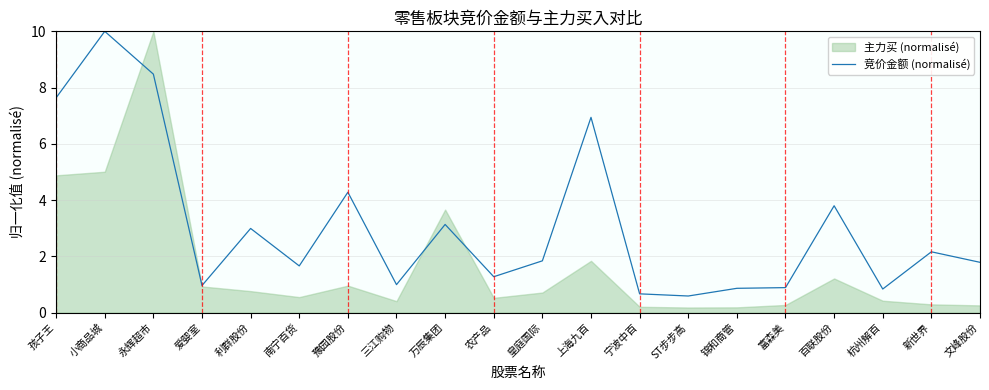

What position from the left is 豫园股份?

7